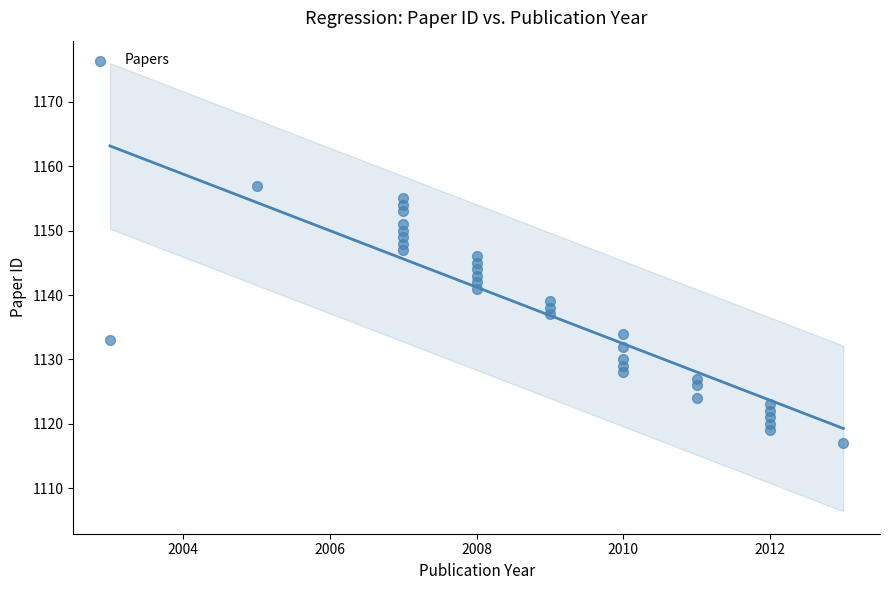

What is the range of Y values (max minus min)?

40